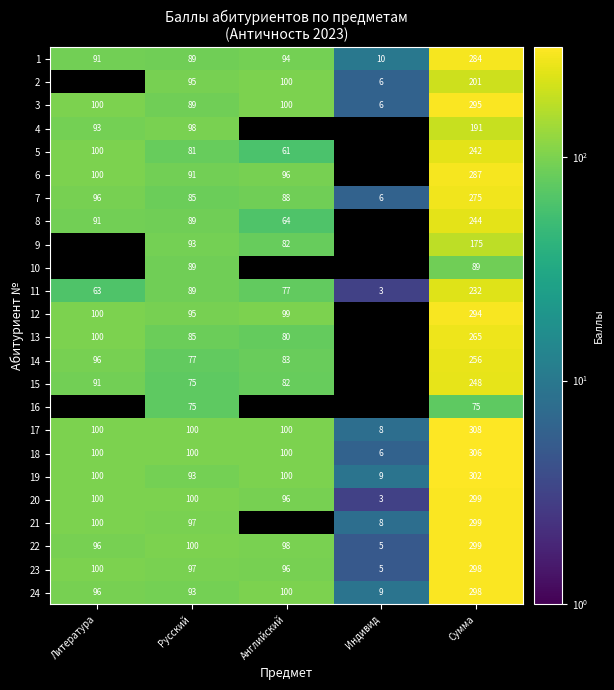

How many data points in 18 are less than 100?

1